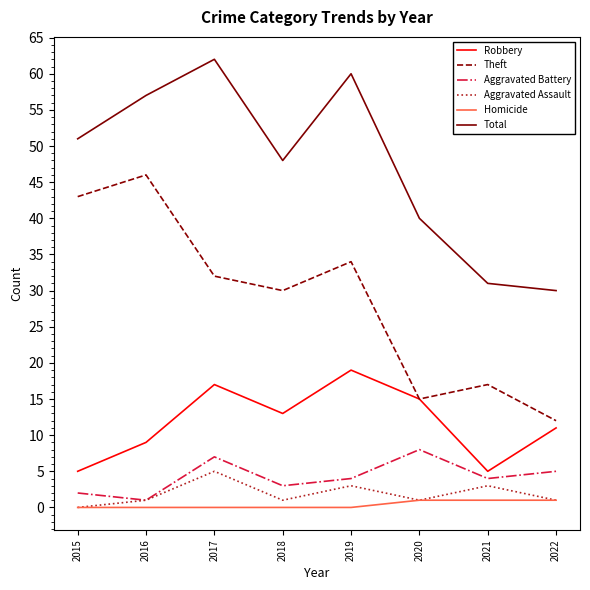

Which series changed the most between 2017 and 2021?

Total